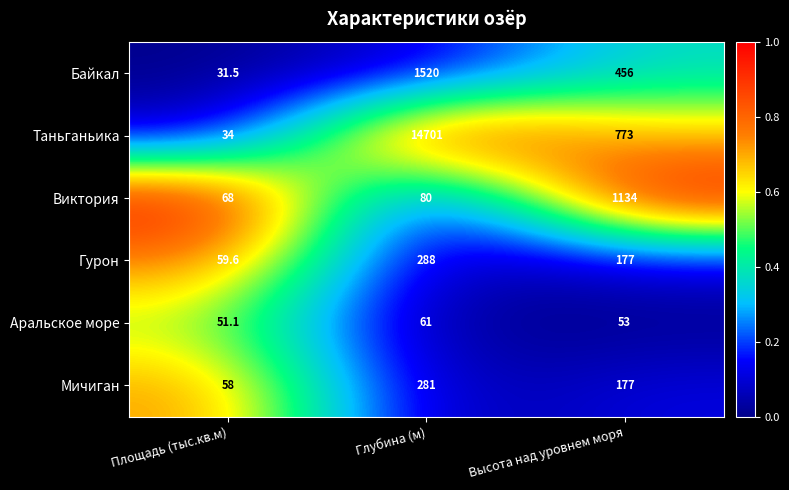

What is the difference between the second highest and minimum values in the Аральское море series?

1.9